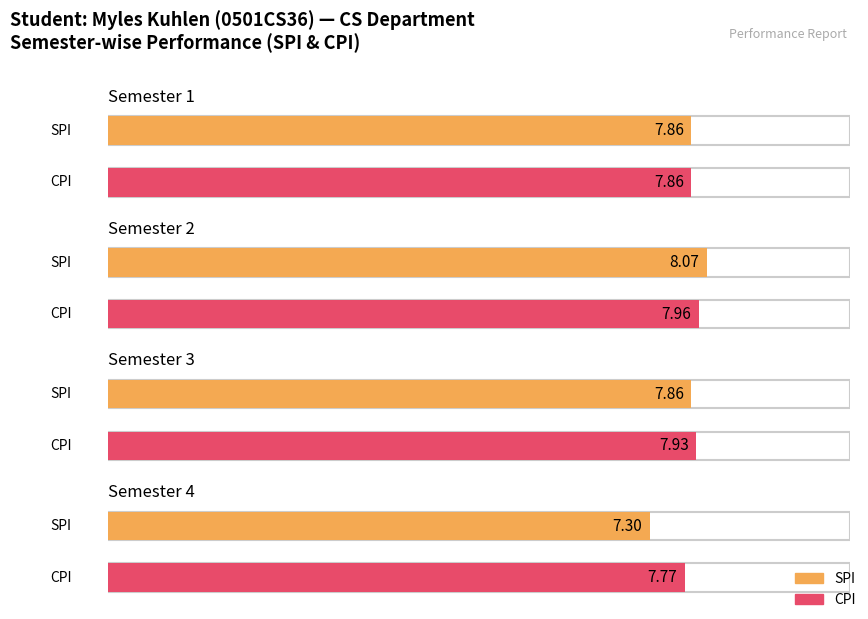

Is it true that CPI equals 7.9 at Semester 3?

True